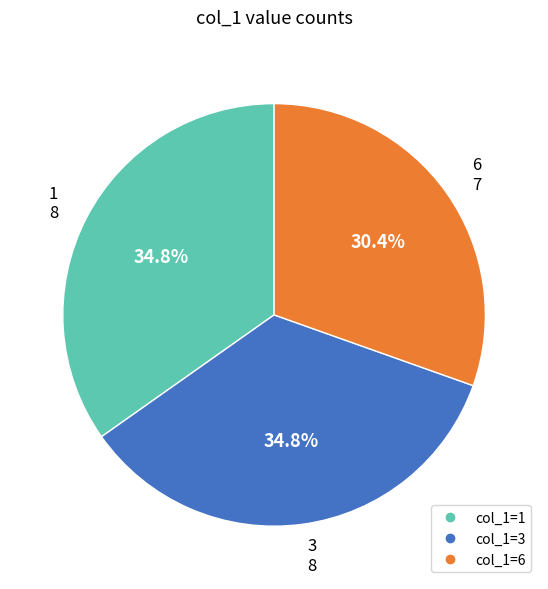

Count the number of slices in the pie.

3